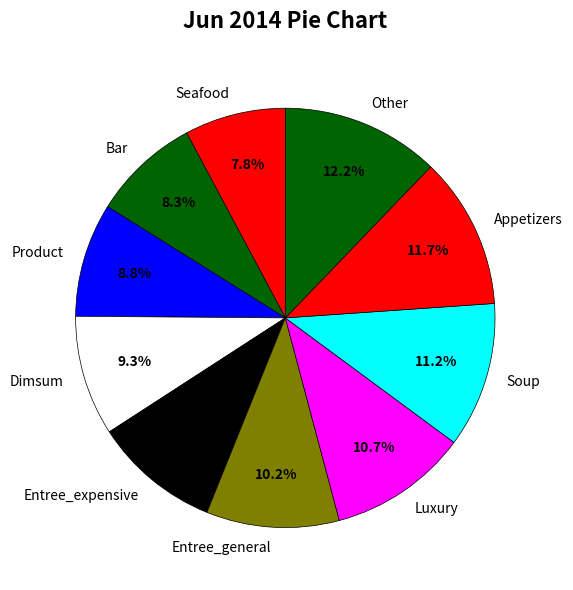

Is the sum of Entree_expensive and Product greater than half?

No